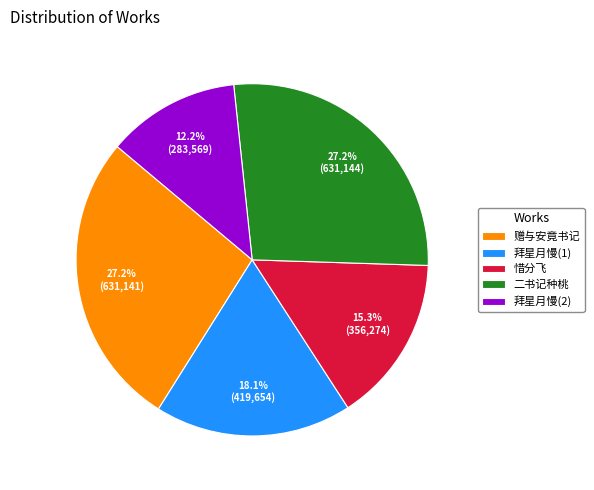

To the nearest percent, what percentage of the pie is 赠与安竟书记?

27%